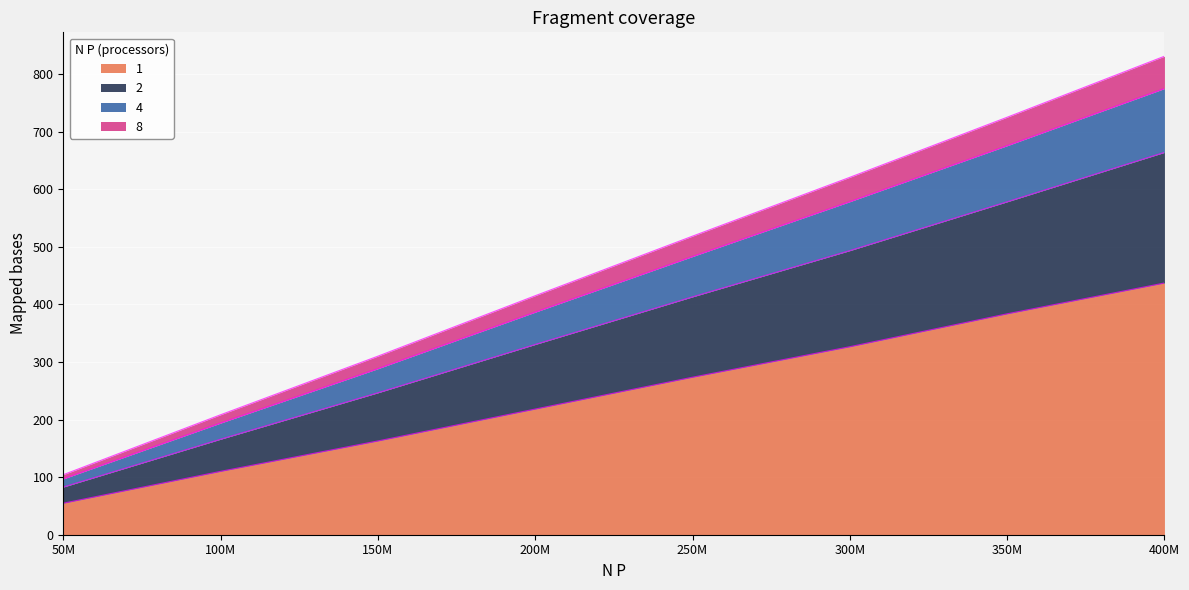

What is the total value across all series at 300M?

620.4